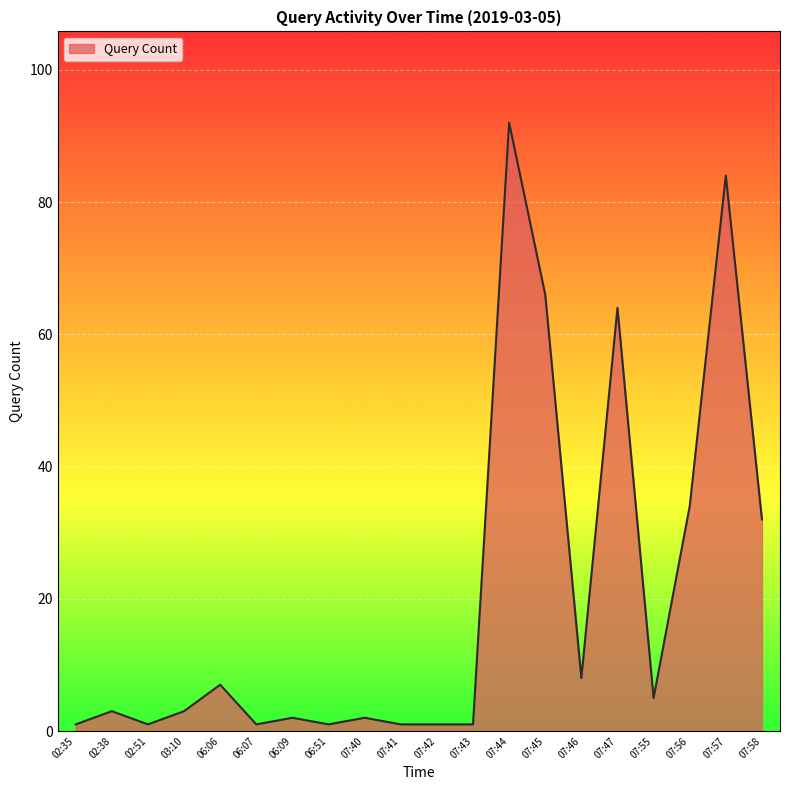

Does the chart have visible grid lines?

Yes